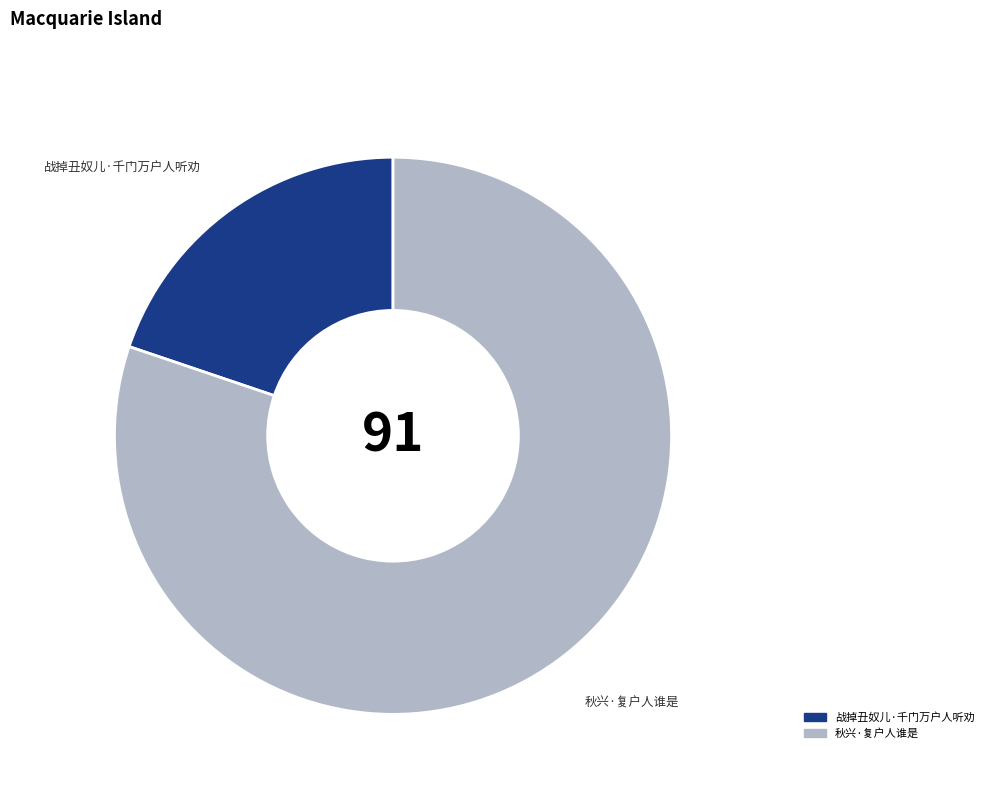

Count the number of slices in the pie.

2